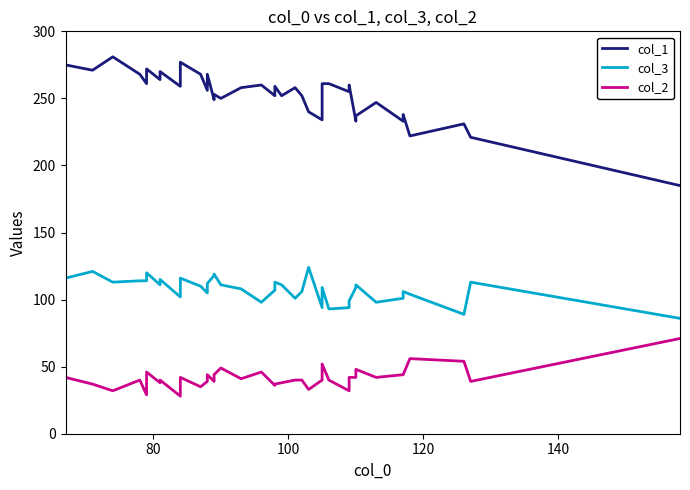

Which series has the largest total across all categories?

col_1